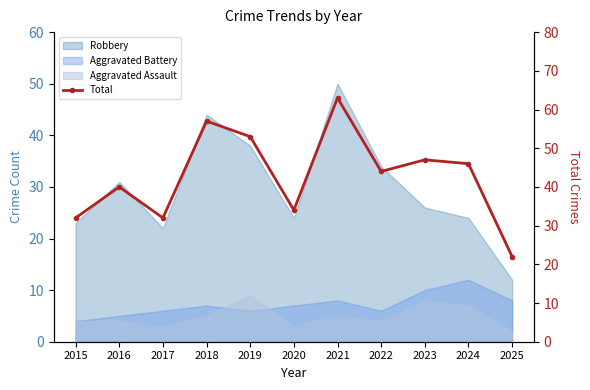

Does the chart have visible grid lines?

No